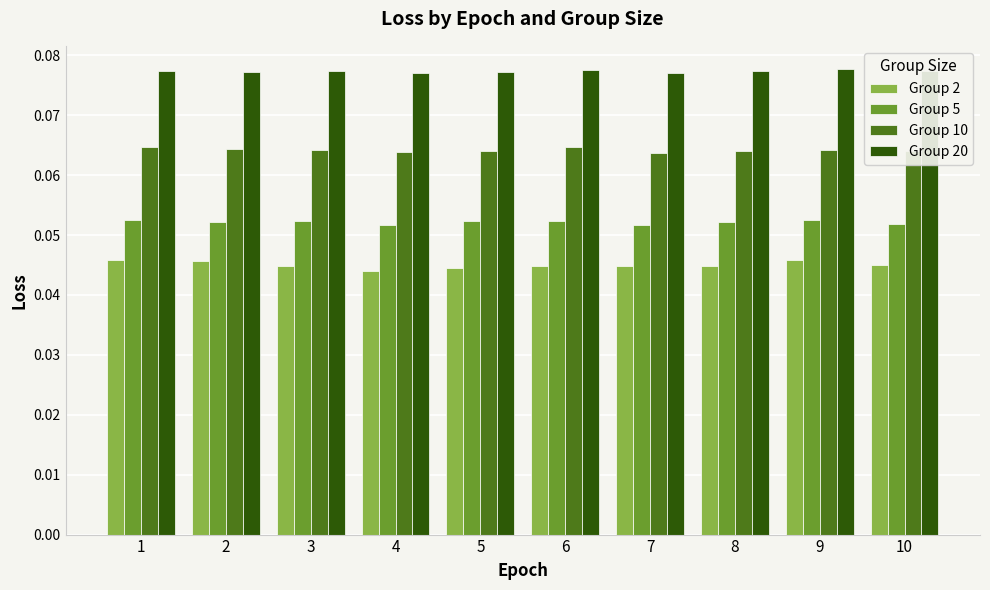

How many Group 5 values are between 0 and 1?

10